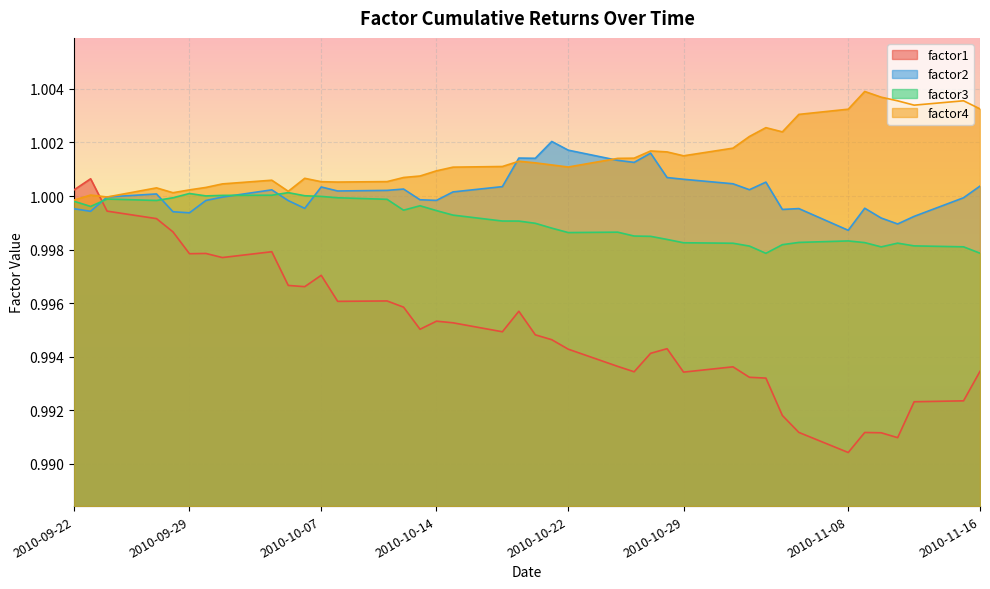

Which category has the lowest value in the factor4 series?

2010-09-22